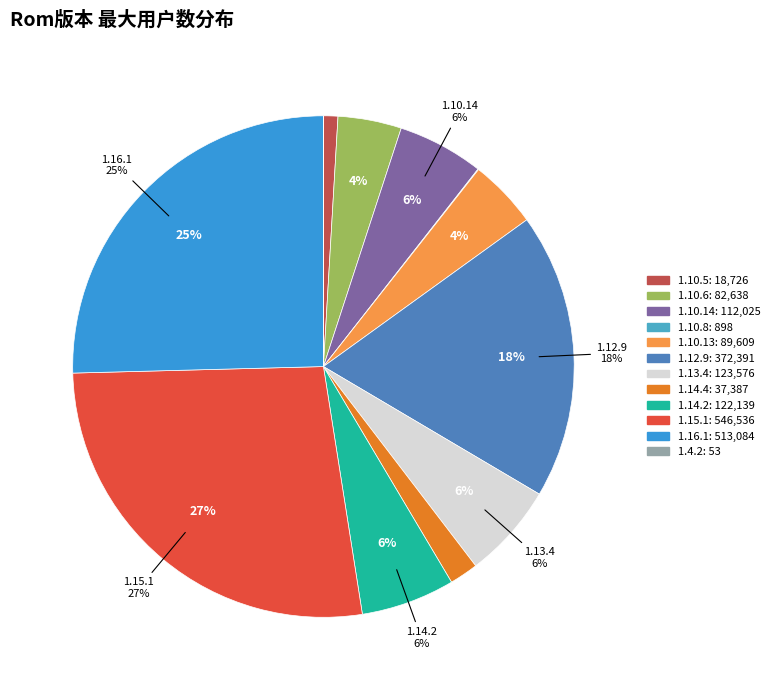

What is the change in value from 1.13.4 to 1.4.2?

-123523